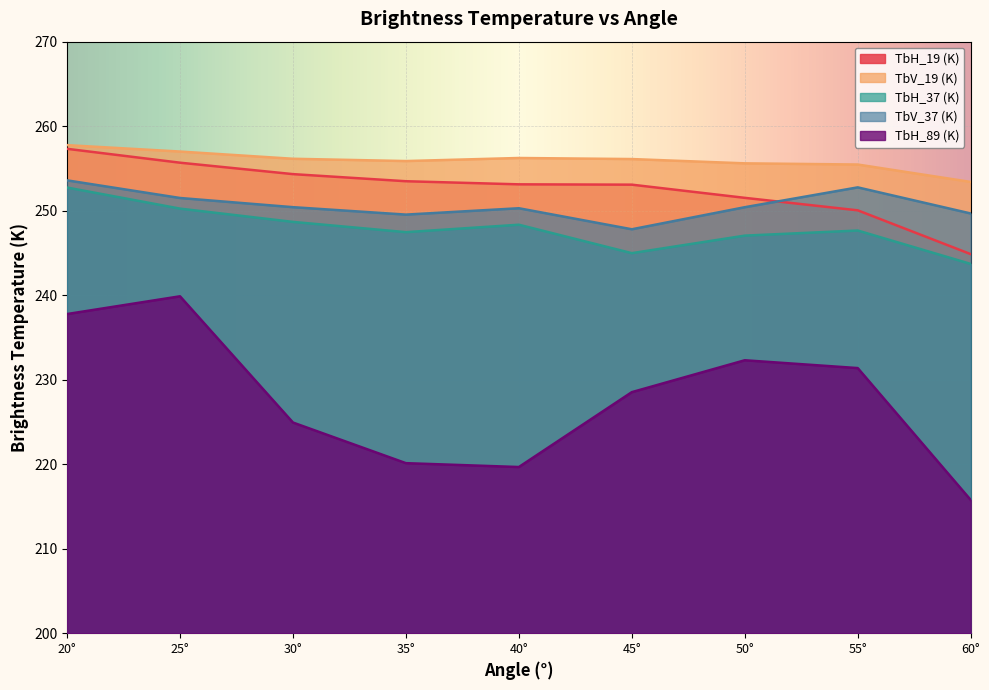

The TbH_37 (K) series shows 361.1 at 40°. True or false?

False